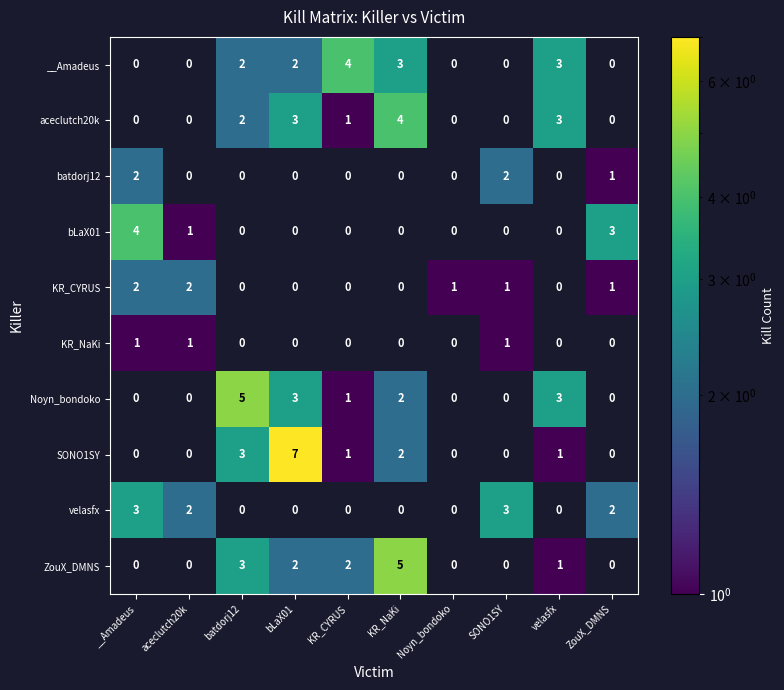

Is it true that KR_NaKi equals -1 at bLaX01?

False